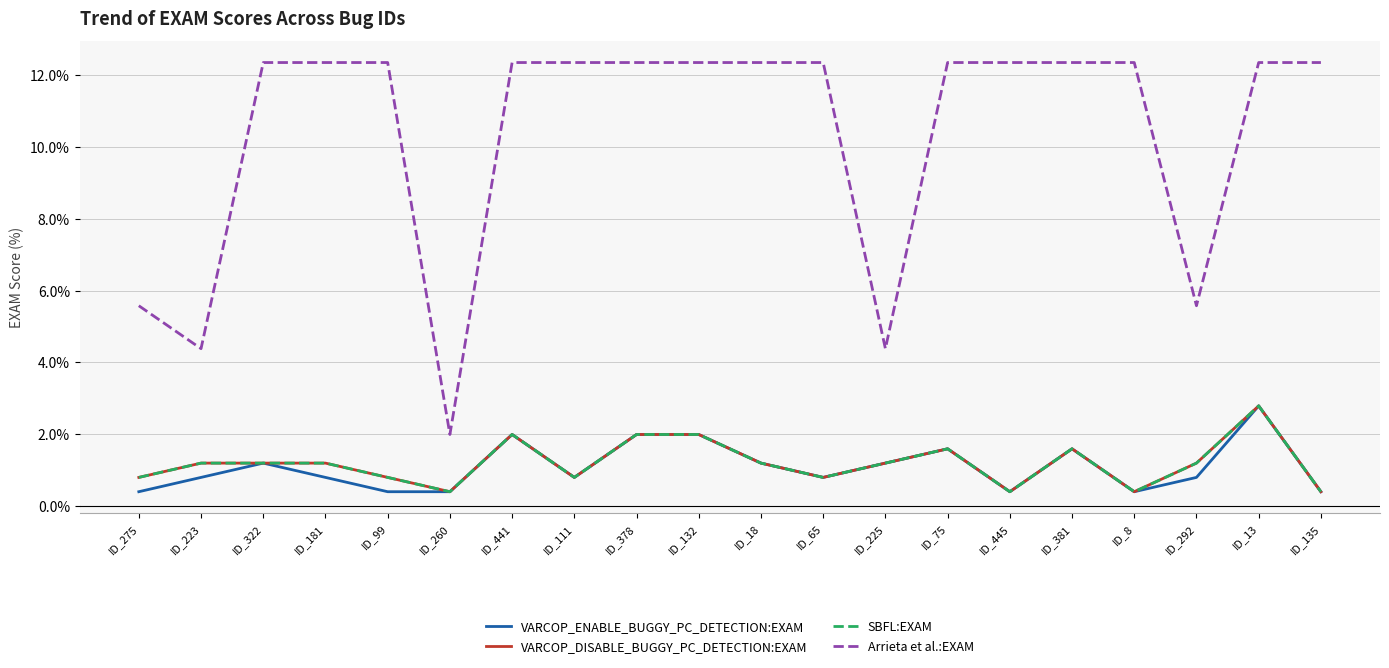

True or false: Arrieta et al.:EXAM has more than 0 interior local peaks.

False